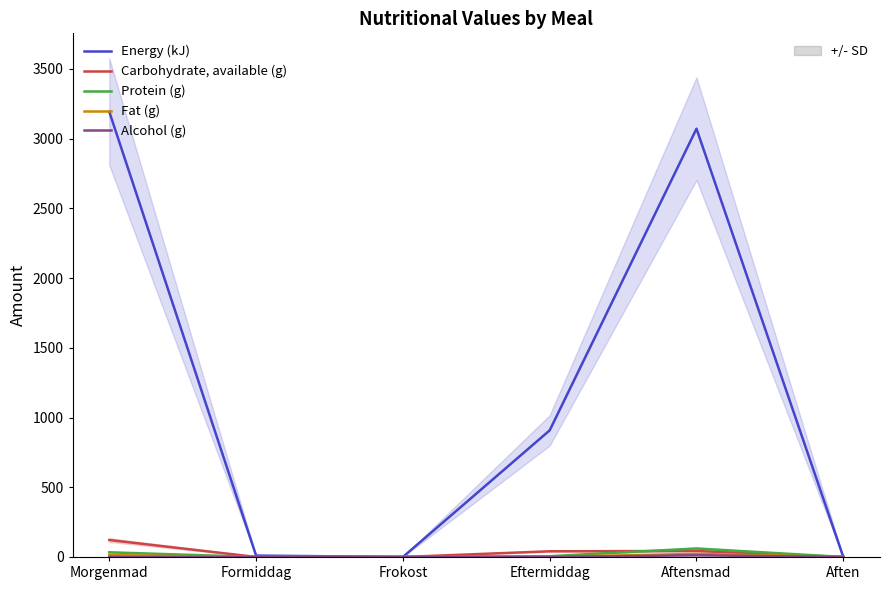

Reading left to right, extract all data points from this chart.

Energy (kJ): Morgenmad=3193.0	Formiddag=10.0	Frokost=0.0	Eftermiddag=908.0	Aftensmad=3071.0	Aften=0.0
Carbohydrate, available (g): Morgenmad=121.5	Formiddag=0.2	Frokost=0.0	Eftermiddag=40.8	Aftensmad=42.9	Aften=0.0
Protein (g): Morgenmad=33.5	Formiddag=0.2	Frokost=0.0	Eftermiddag=5.6	Aftensmad=60.8	Aften=0.0
Fat (g): Morgenmad=13.4	Formiddag=0.0	Frokost=0.0	Eftermiddag=1.3	Aftensmad=22.1	Aften=0.0
Alcohol (g): Morgenmad=0.0	Formiddag=0.0	Frokost=0.0	Eftermiddag=0.0	Aftensmad=12.2	Aften=0.0